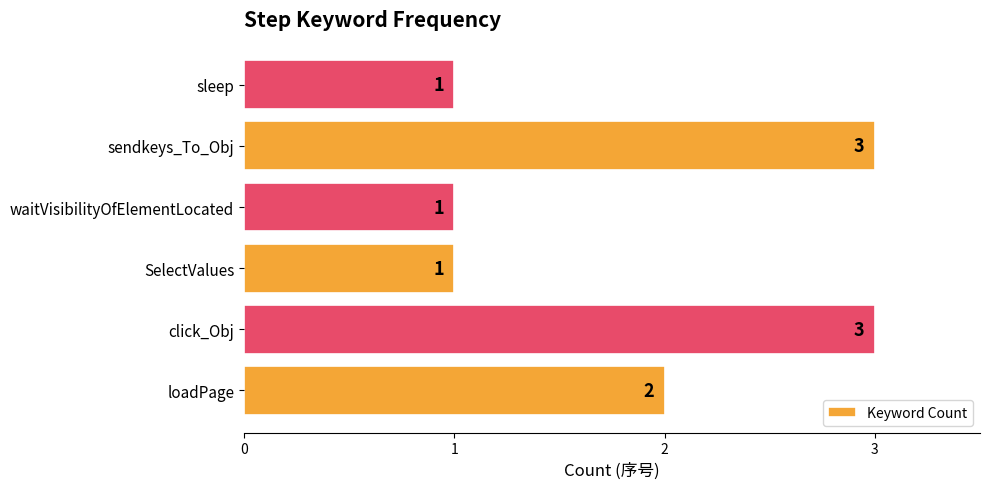

Where is the data nearest to the value 2?

loadPage